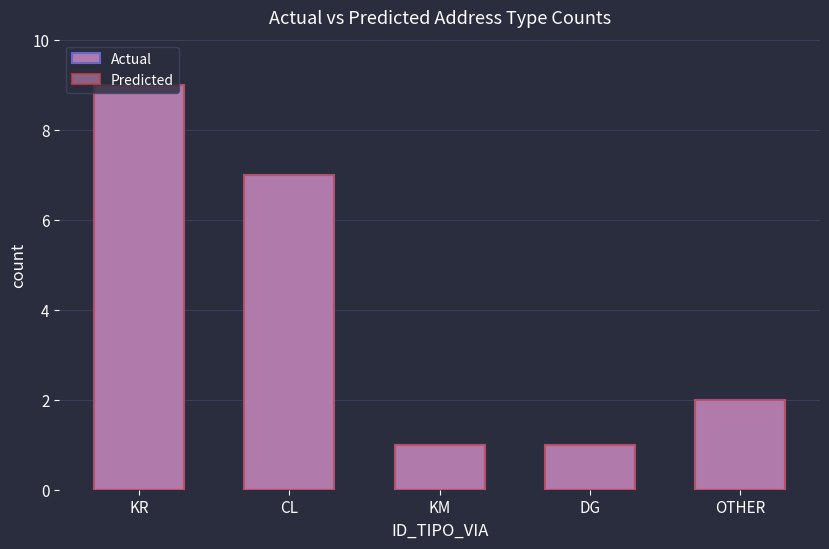

What position from the right is CL?

4